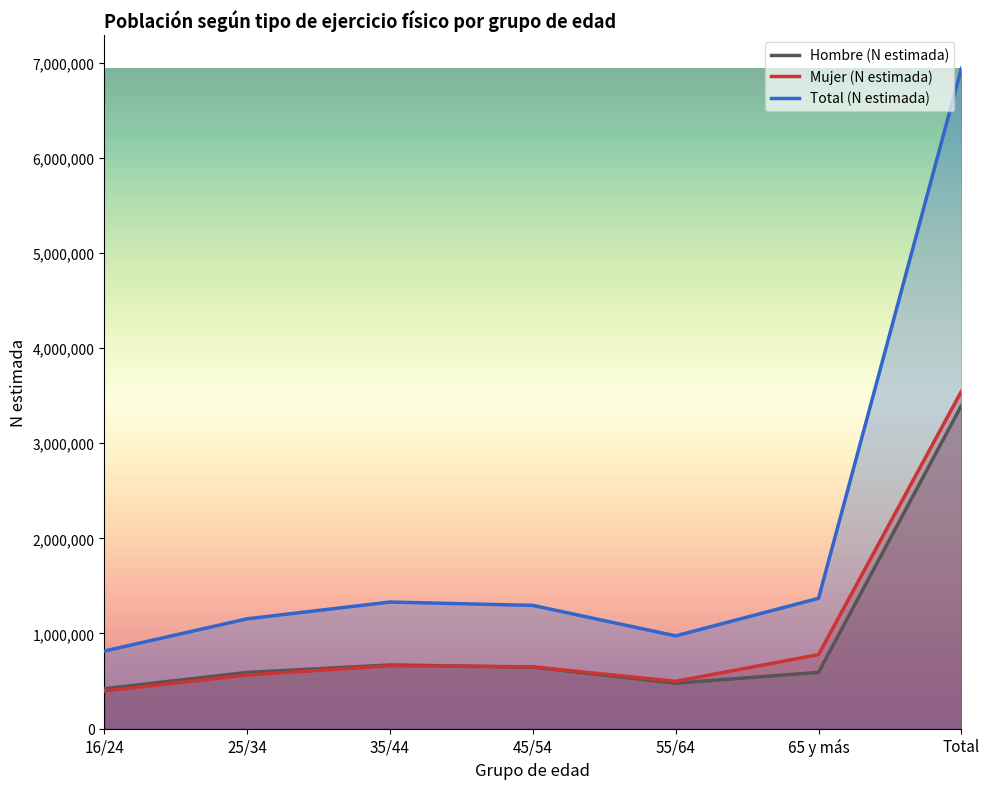

In Hombre (N estimada), how many points are higher than both neighbors (excluding endpoints)?

1